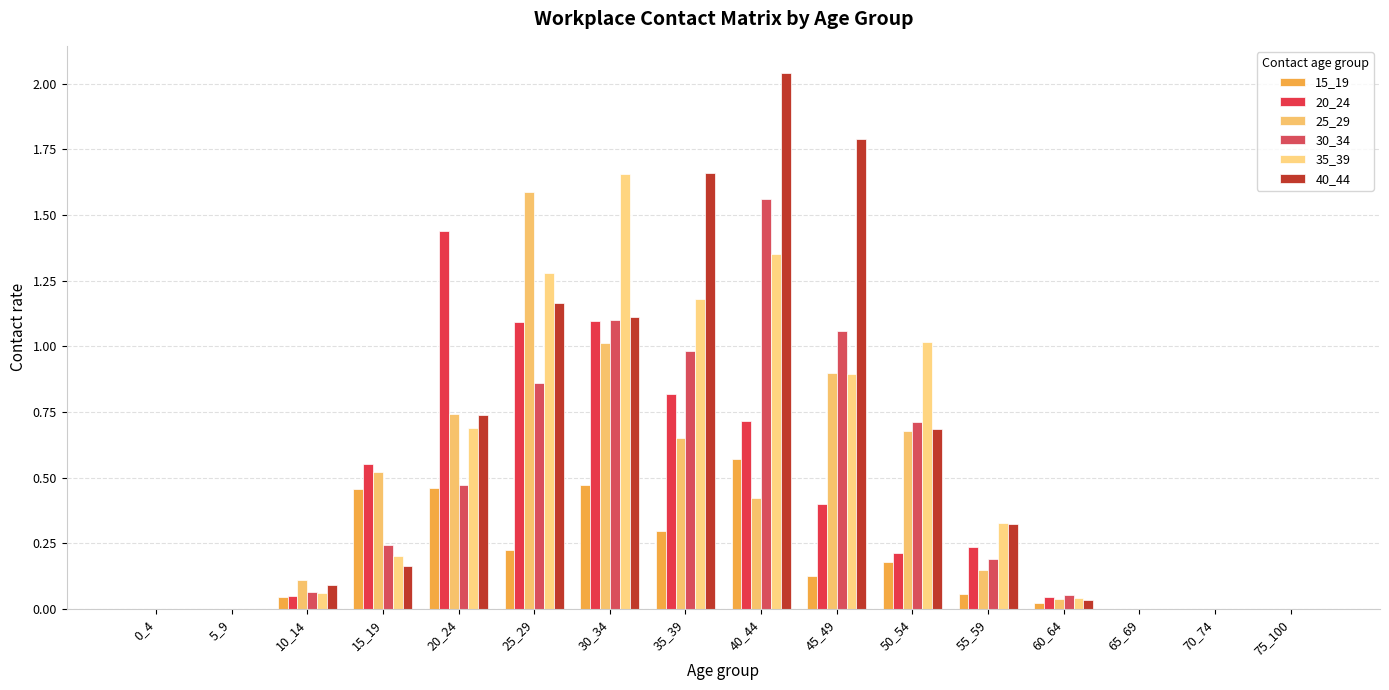

Reading left to right, what are all the values shown in this chart?

15_19: 0.0	0.0	0.0	0.5	0.5	0.2	0.5	0.3	0.6	0.1	0.2	0.1	0.0	0.0	0.0	0.0
20_24: 0.0	0.0	0.1	0.6	1.4	1.1	1.1	0.8	0.7	0.4	0.2	0.2	0.0	0.0	0.0	0.0
25_29: 0.0	0.0	0.1	0.5	0.7	1.6	1.0	0.7	0.4	0.9	0.7	0.1	0.0	0.0	0.0	0.0
30_34: 0.0	0.0	0.1	0.2	0.5	0.9	1.1	1.0	1.6	1.1	0.7	0.2	0.1	0.0	0.0	0.0
35_39: 0.0	0.0	0.1	0.2	0.7	1.3	1.7	1.2	1.3	0.9	1.0	0.3	0.0	0.0	0.0	0.0
40_44: 0.0	0.0	0.1	0.2	0.7	1.2	1.1	1.7	2.0	1.8	0.7	0.3	0.0	0.0	0.0	0.0